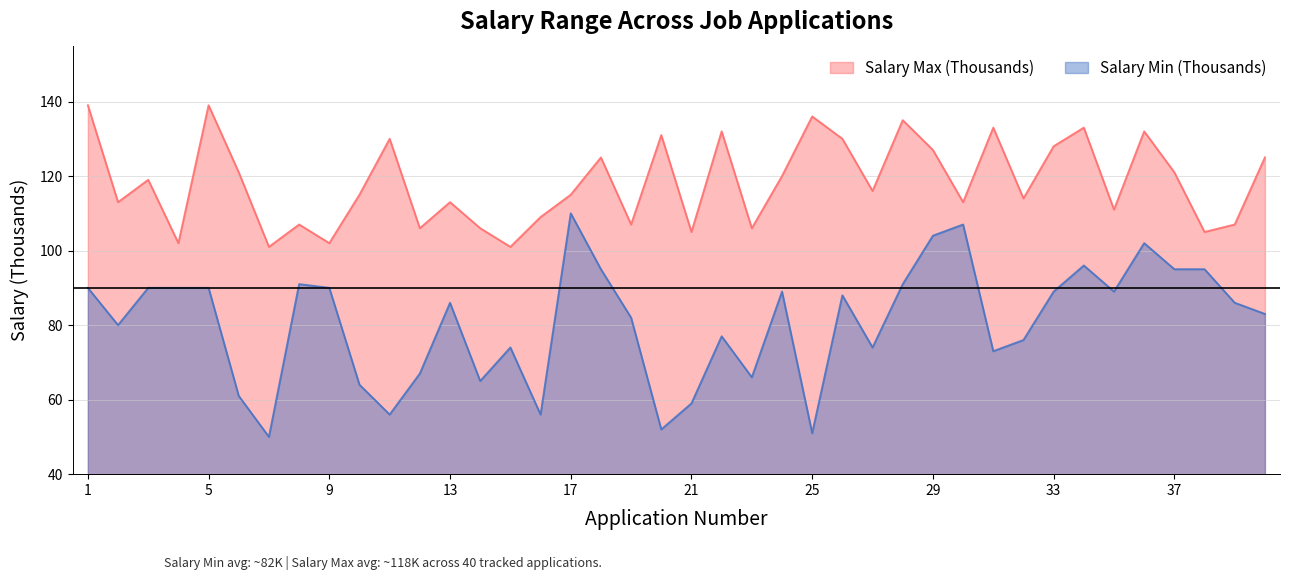

What is the smallest value displayed?

50